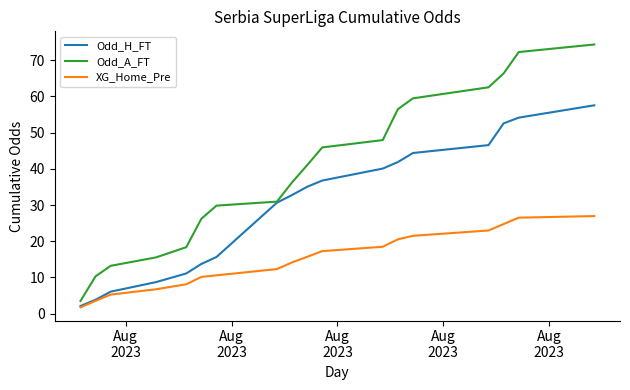

What is the greatest value displayed?

74.3